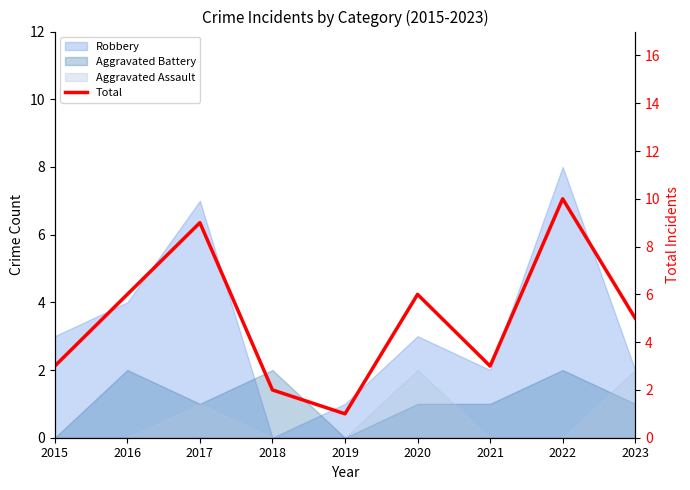

Approximately how many times larger is the value at 2022 compared to 2019?

10.0